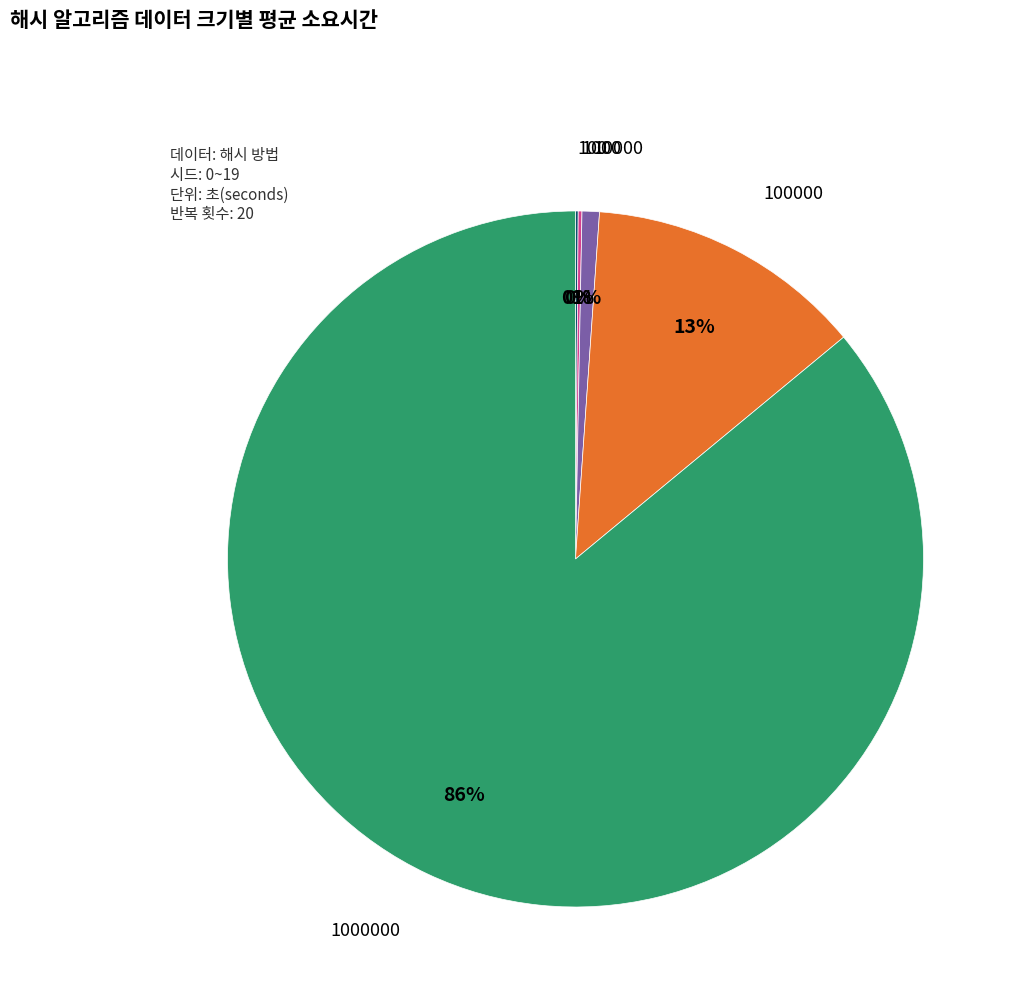

To the nearest percent, what is the average slice percentage?

20%